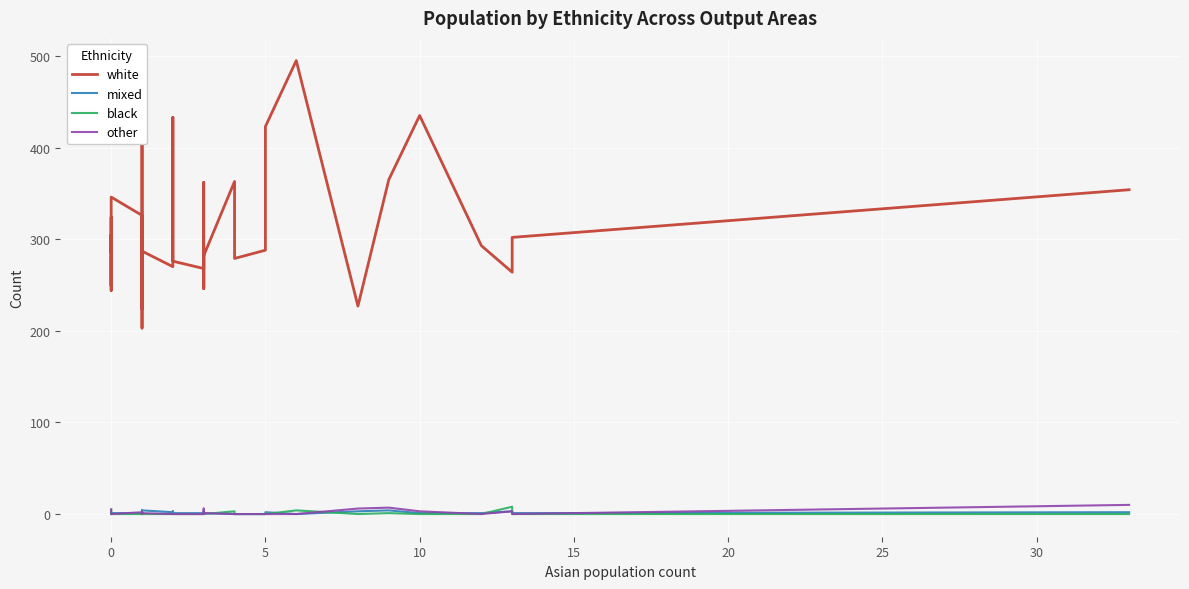

At which label is mixed closest to 2?

15